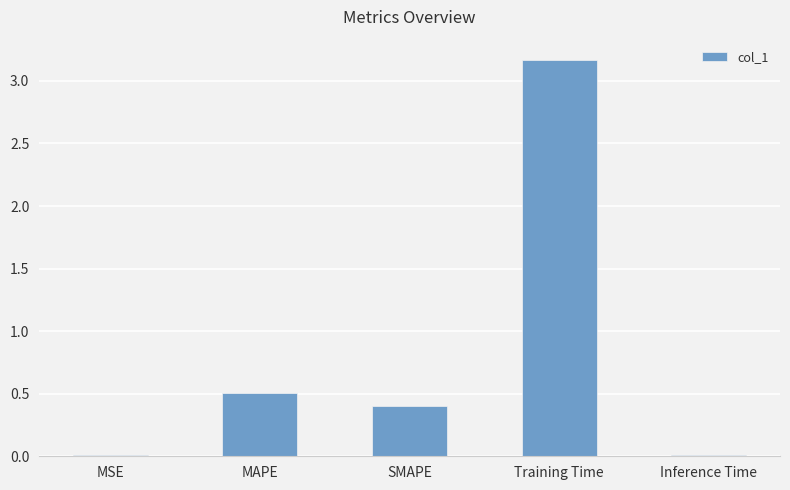

The value at Inference Time is 0.0. True or false?

True